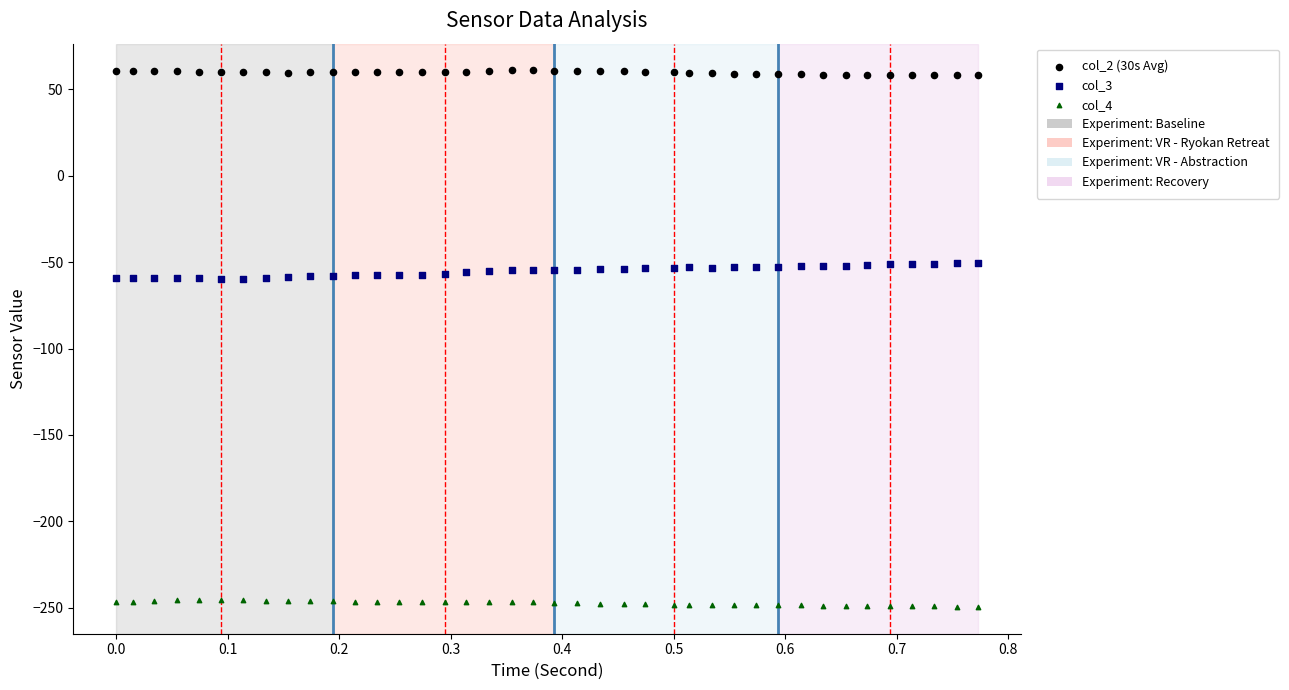

Across all data points, what is the range of Y values (max minus min)?

310.4